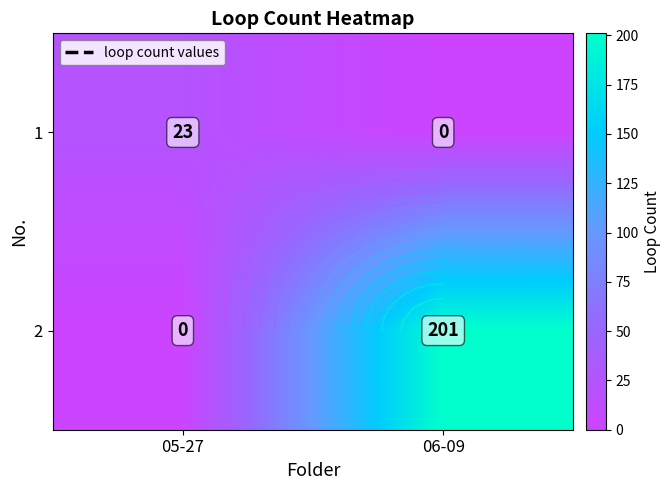

What is the average value of the 1 series?

12